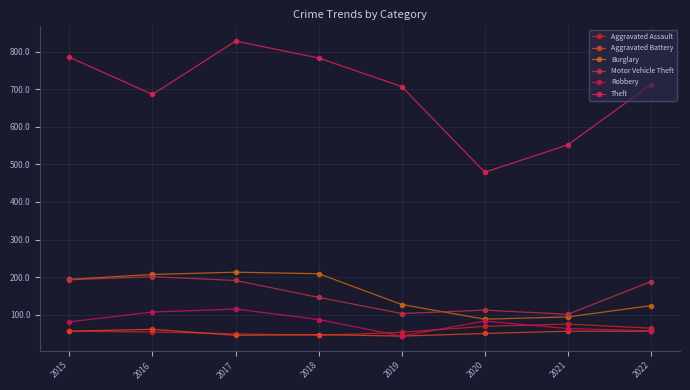

True or false: Aggravated Assault and Theft intersect in this chart.

False